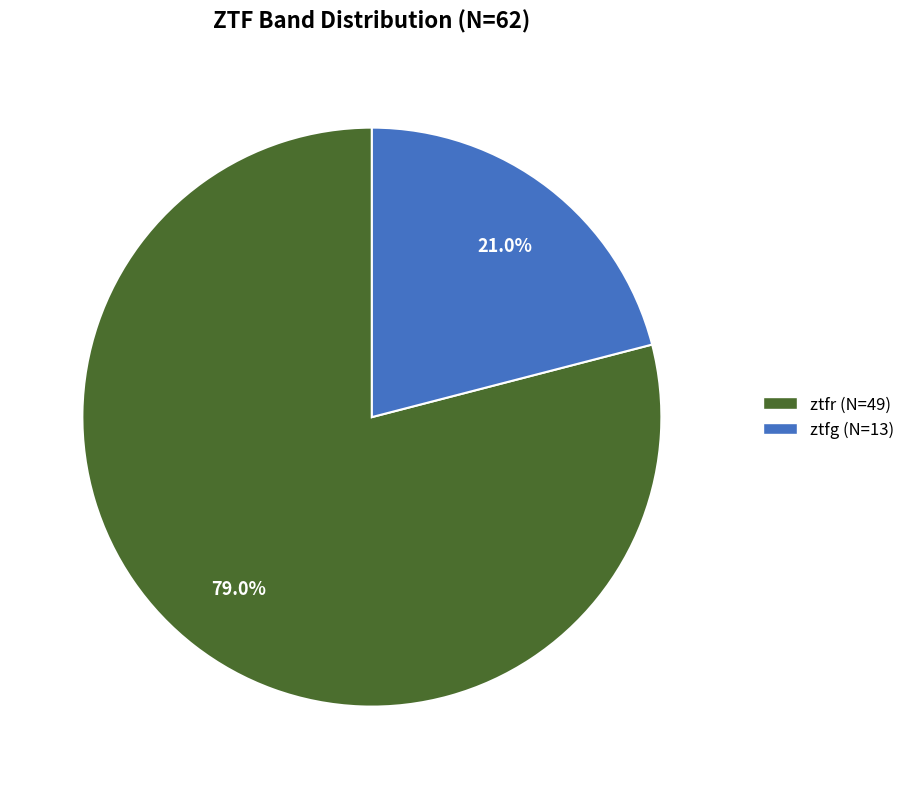

Which slice is the smallest?

ztfg